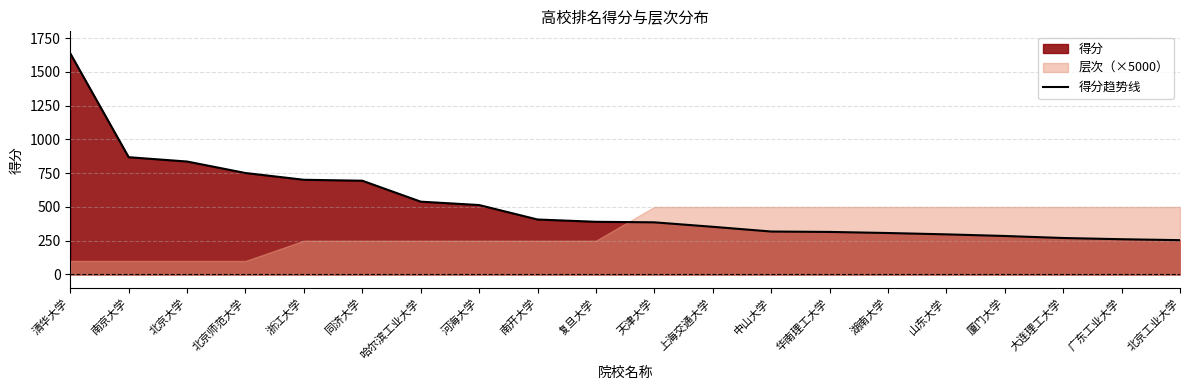

What is the ratio of the value at 河海大学 to the value at 厦门大学?

1.8